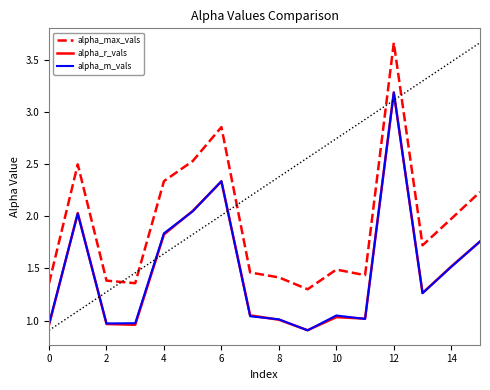

Which series has the largest total across all categories?

alpha_max_vals